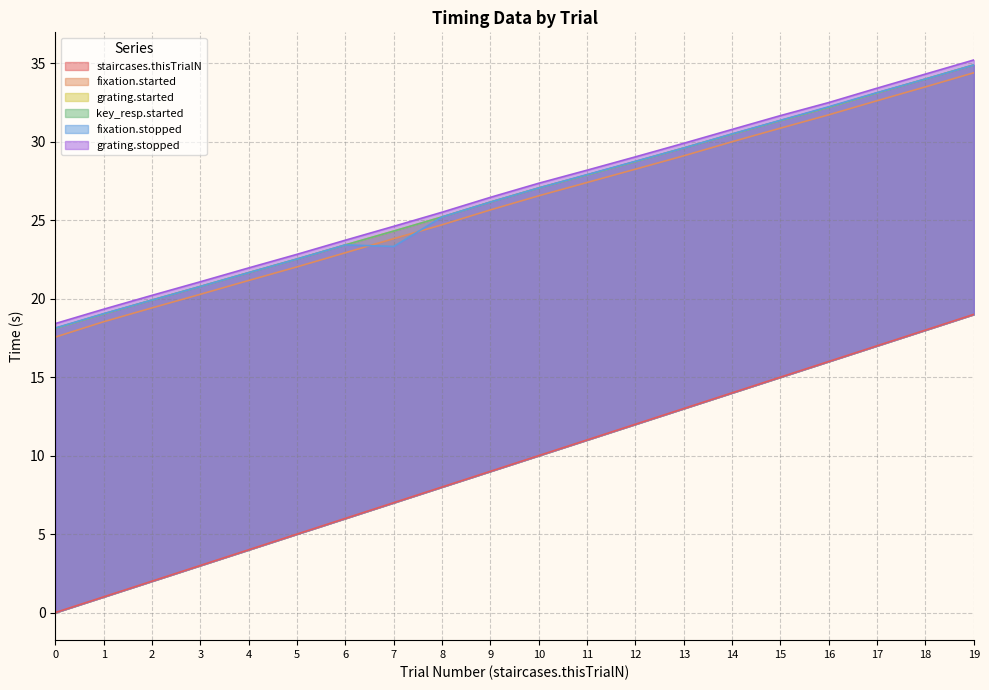

What is the total value across all series at 16?

176.8